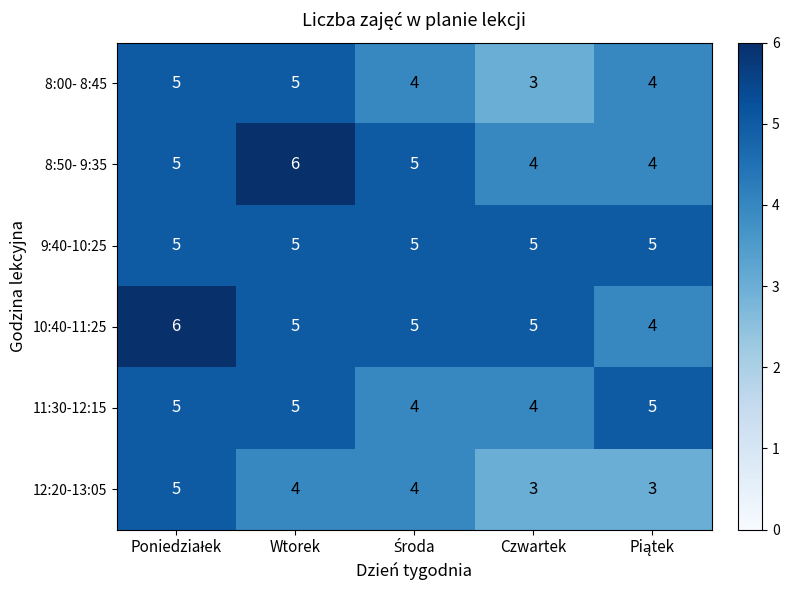

What is the total value across all series at Czwartek?

24